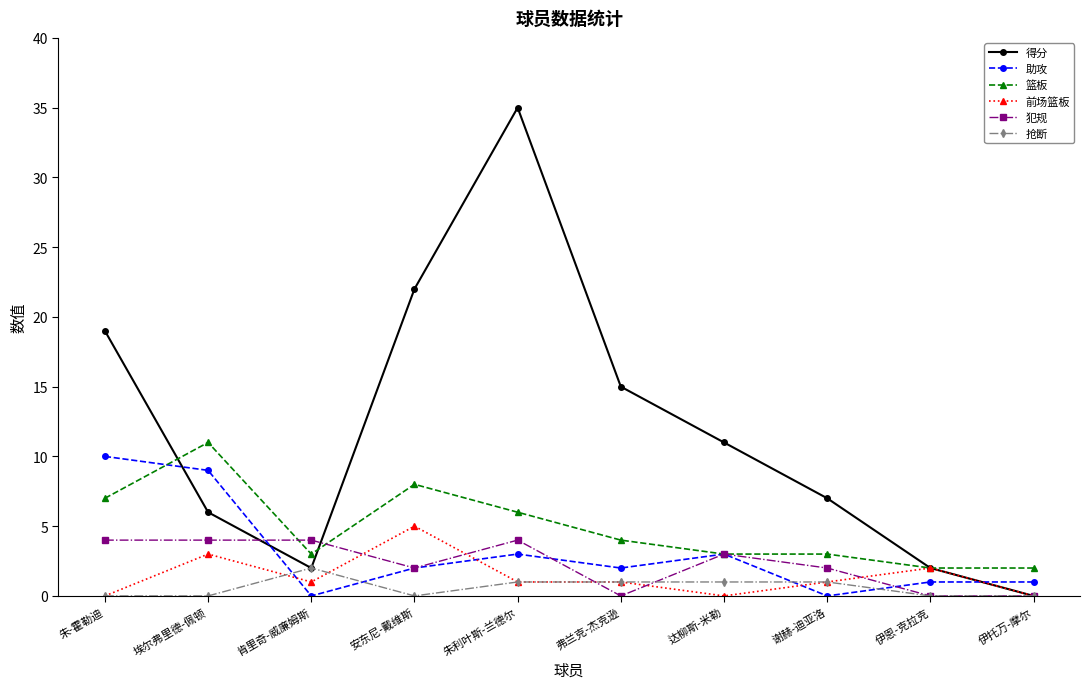

Is the value of 篮板 at 伊恩-克拉克 greater than the value of 抢断 at 埃尔弗里德-佩顿?

Yes